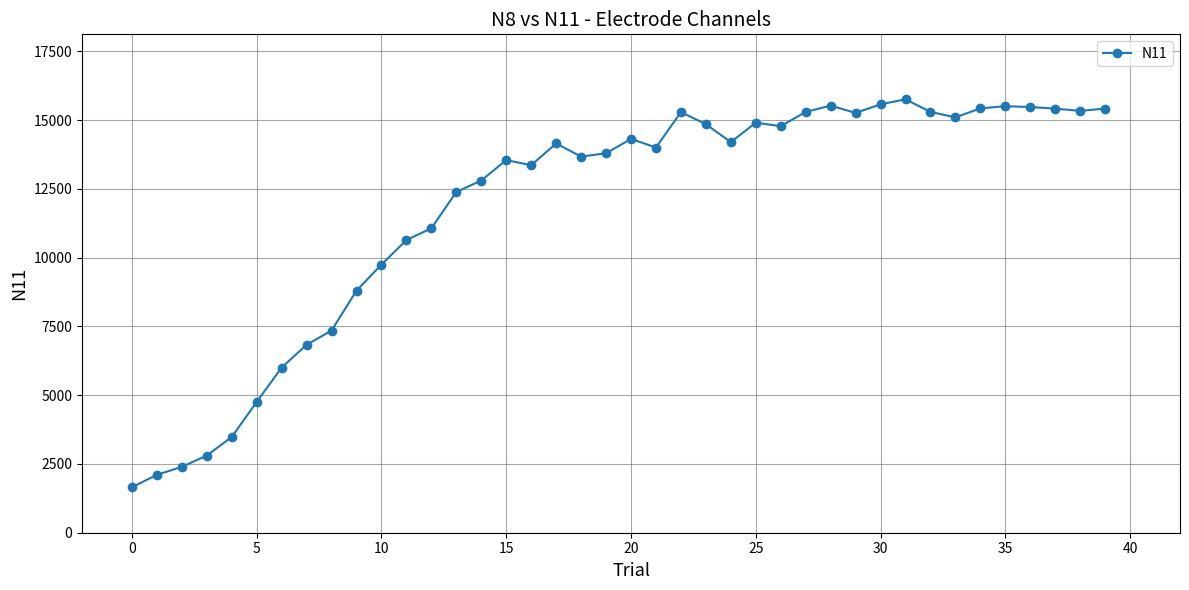

What is the greatest value displayed?

15756